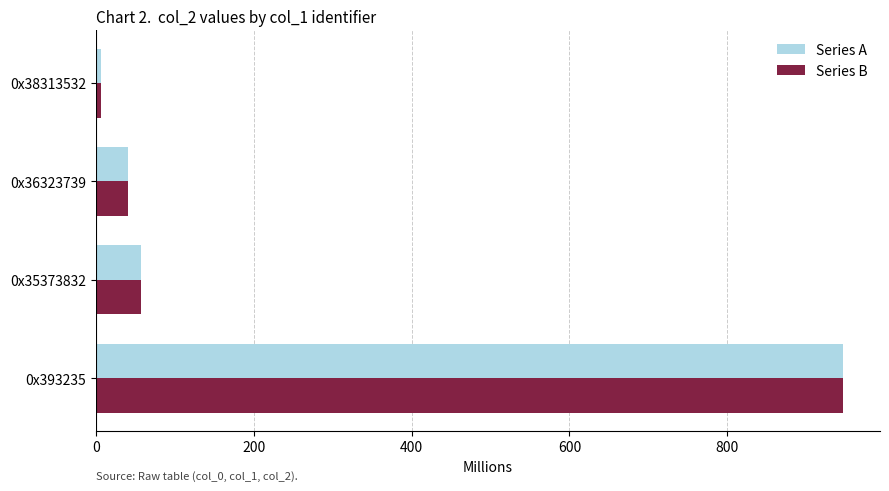

The value of Series B at 0x393235 is 946.0. True or false?

True